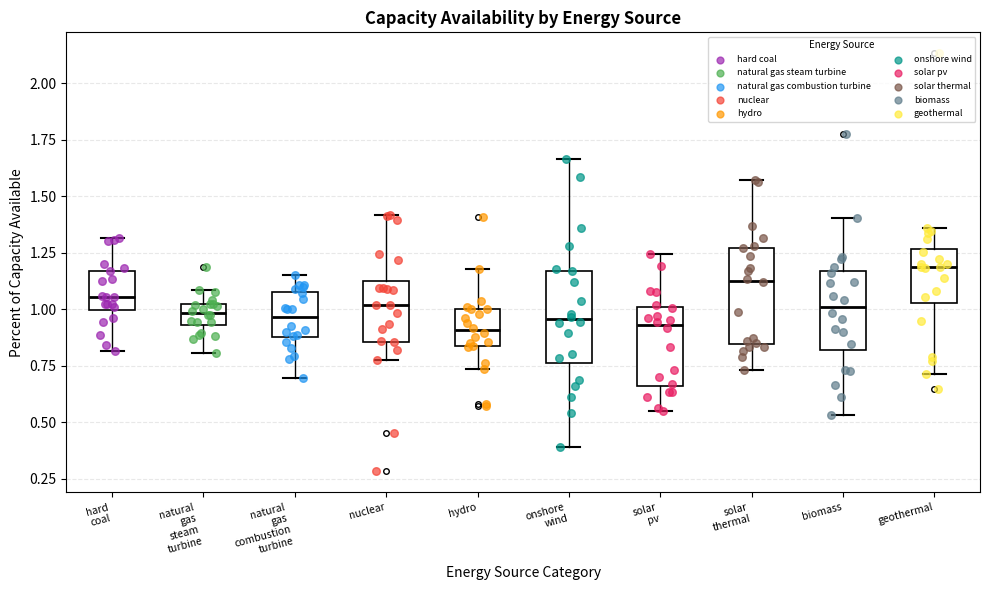

Where is the upper edge of the box for biomass on the y-axis? The values are not printed on the chart, so give them approximately, as read against the axis.

1.15